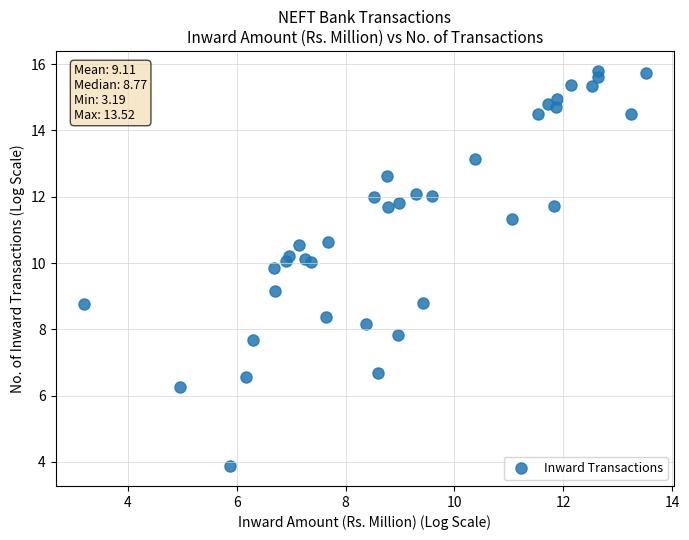

What is the range of X values (max minus min)?

10.3